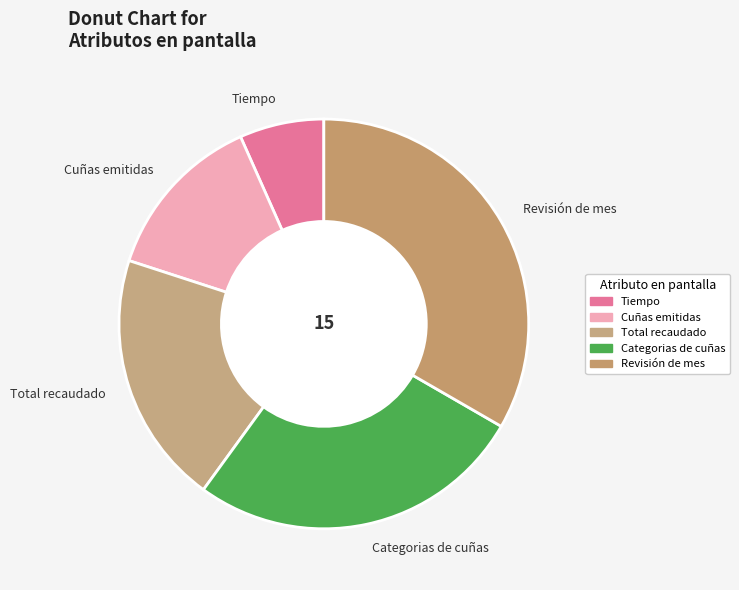

Which slice is the smallest?

Tiempo